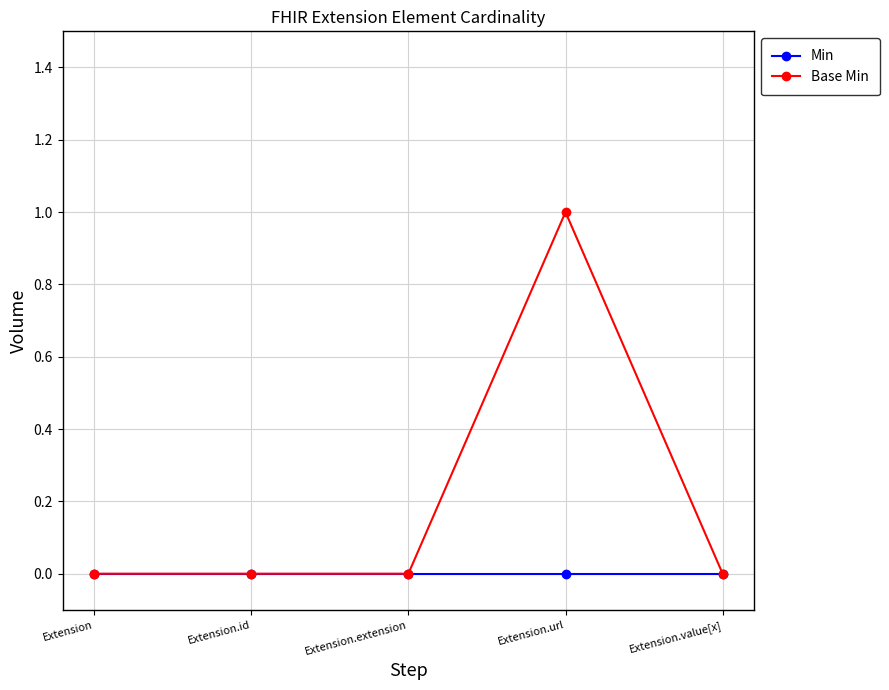

Is it true that Min equals 0 at Extension?

True